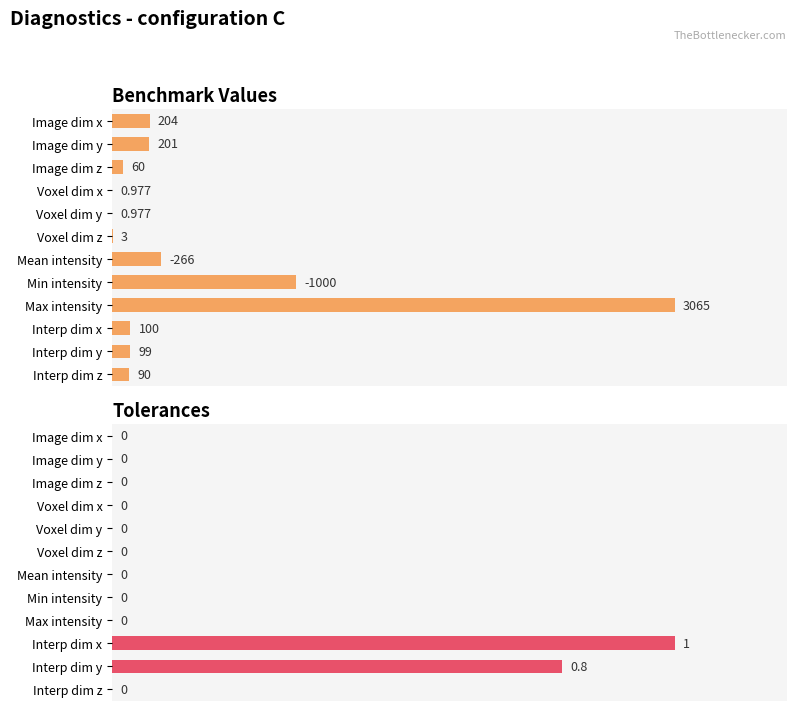

List the labels in order of value, largest first.

Interp dim x, Interp dim y, Image dim x, Image dim y, Image dim z, Voxel dim x, Voxel dim y, Voxel dim z, Mean intensity, Min intensity, Max intensity, Interp dim z